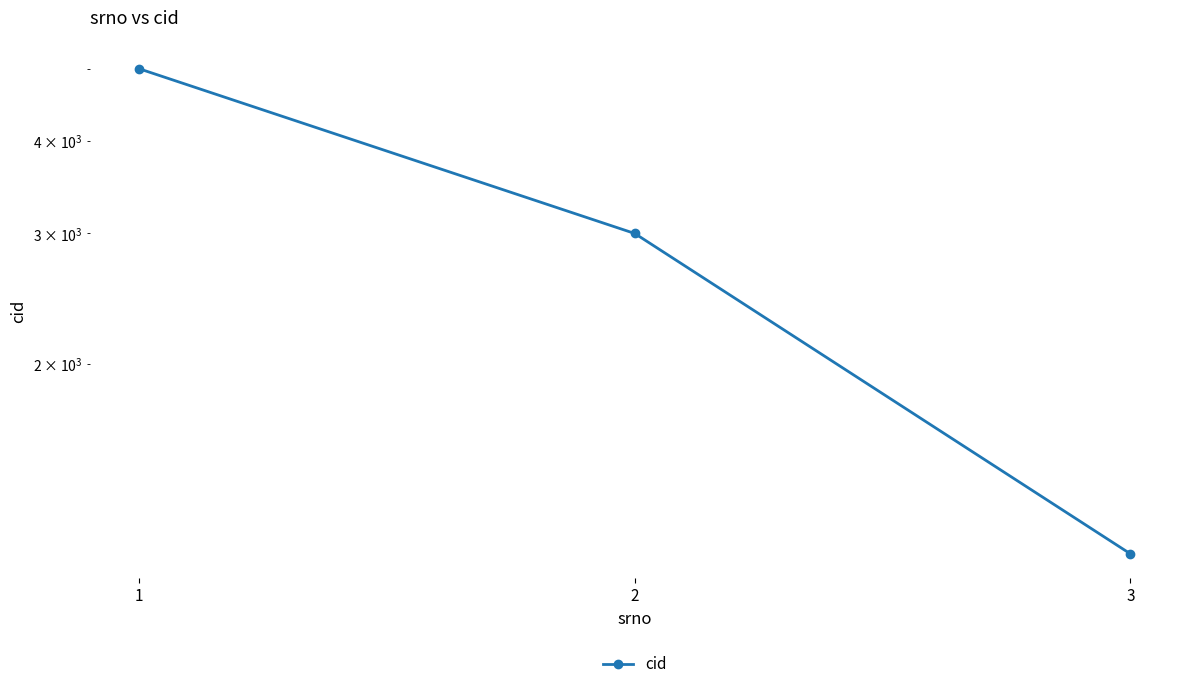

Reading right to left, what are all the values shown in this chart?

3=1111	2=3000	1=5000